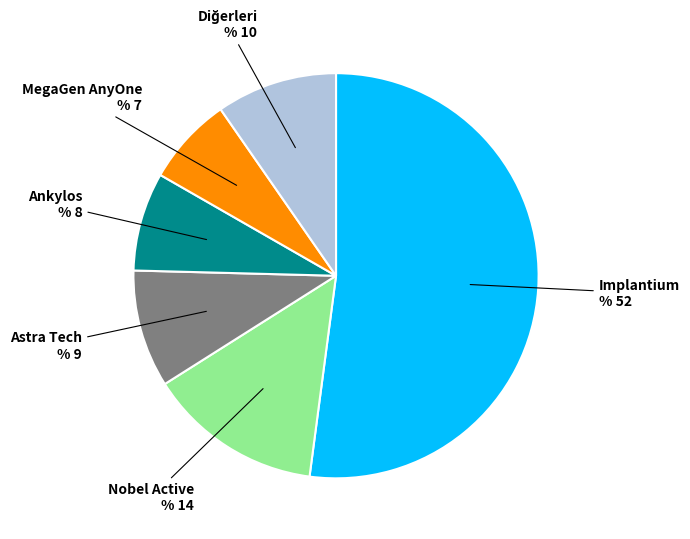

Is there a majority slice in this chart?

Yes